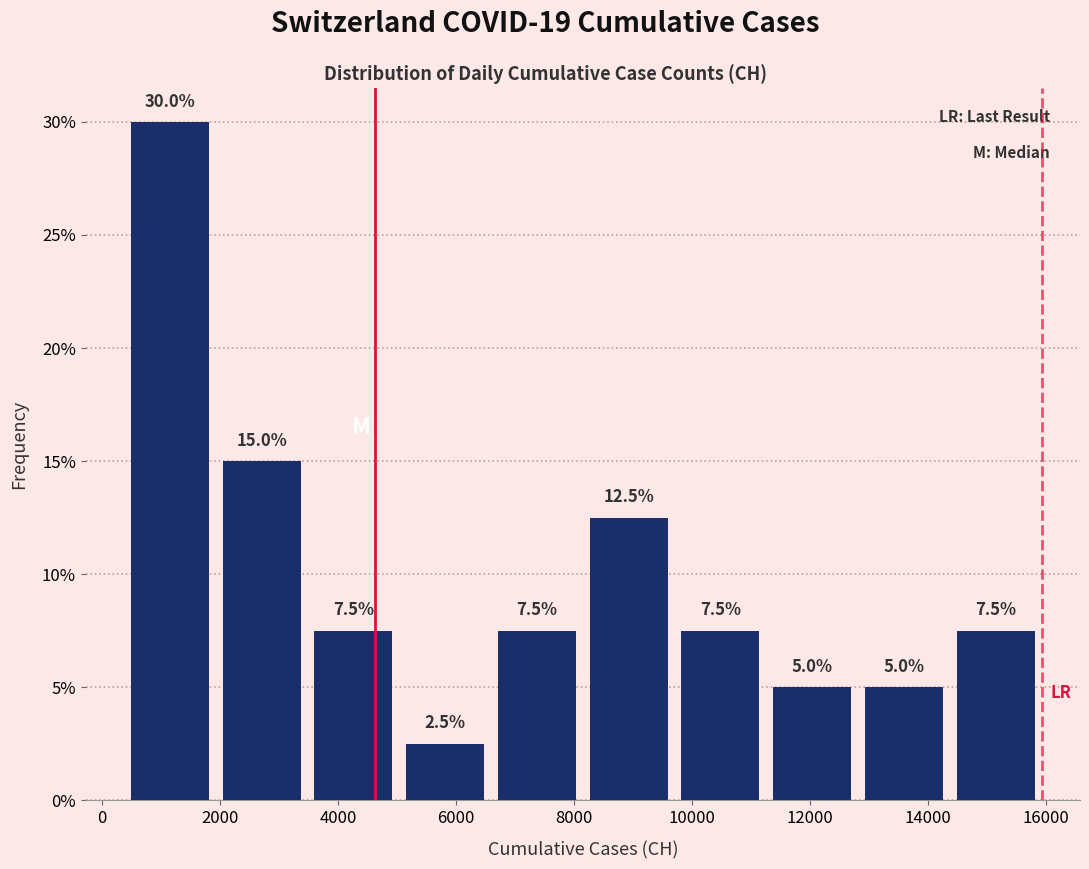

Reading left to right, list every bar in this chart as the range it spans on the x-axis followed by its height. The bar edges are not printed on the chart, so give them approximately, as read against the axis.

400 to 2000: 30.0
2000 to 3400: 15.0
3400 to 5000: 7.5
5000 to 6600: 2.5
6600 to 8200: 7.5
8200 to 9800: 12.5
9800 to 11200: 7.5
11200 to 12800: 5.0
12800 to 14400: 5.0
14400 to 16000: 7.5